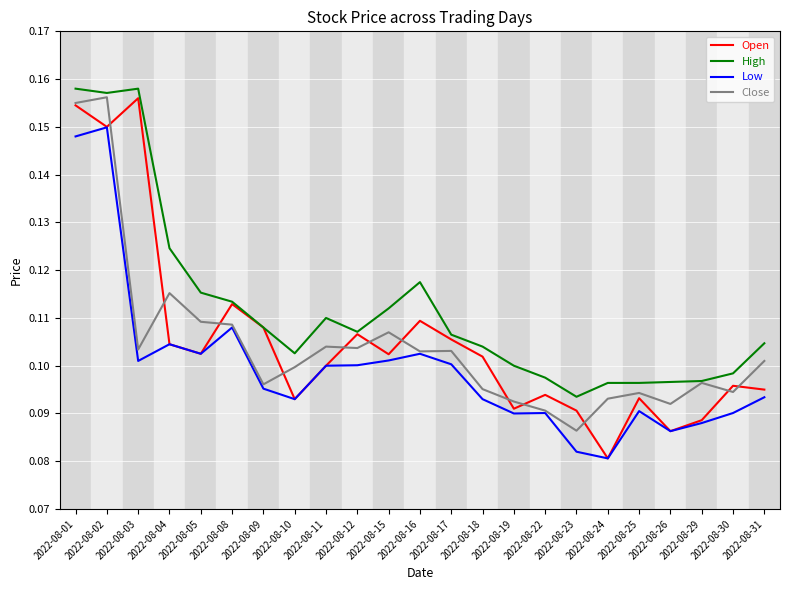

True or false: Low has a value of 0.0 at 2022-08-24.

False